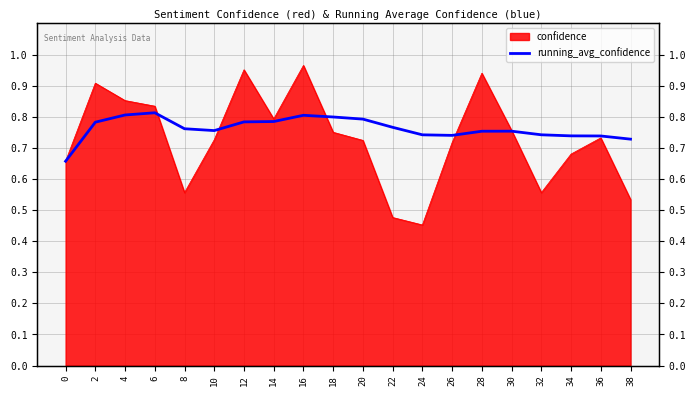

How many data points does each series have?

20